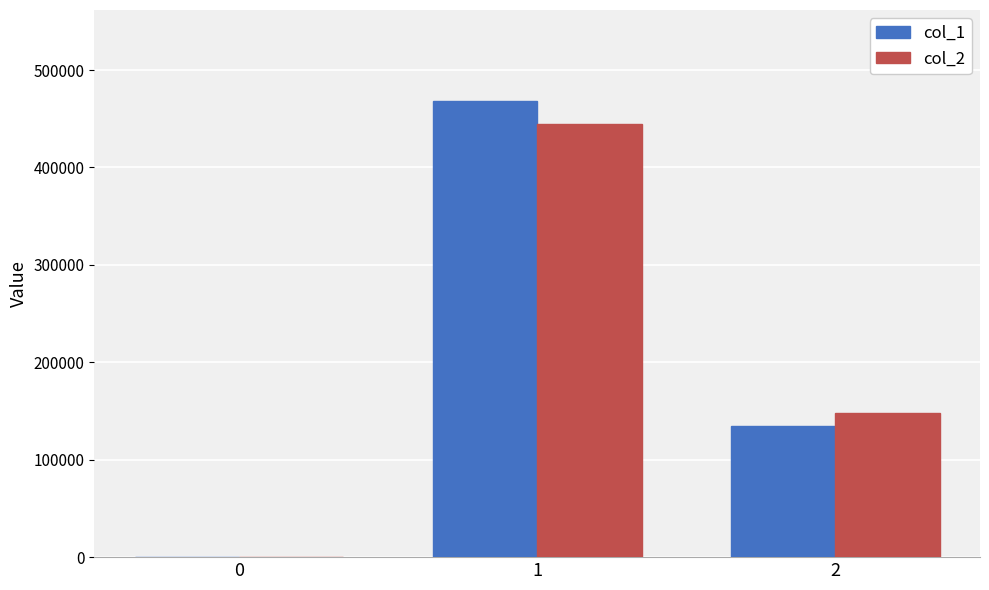

The value of col_1 at 1 is 186976. True or false?

False